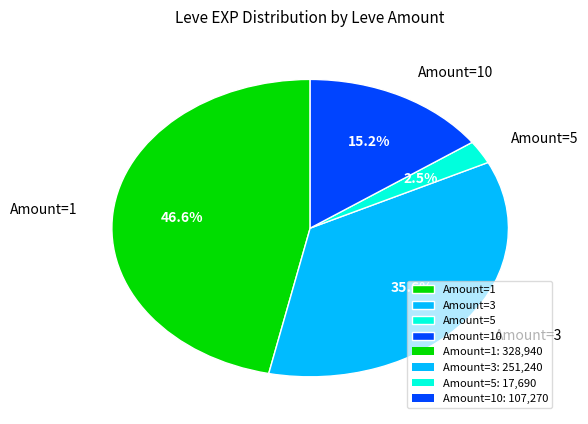

Which slice is the smallest?

Amount=5